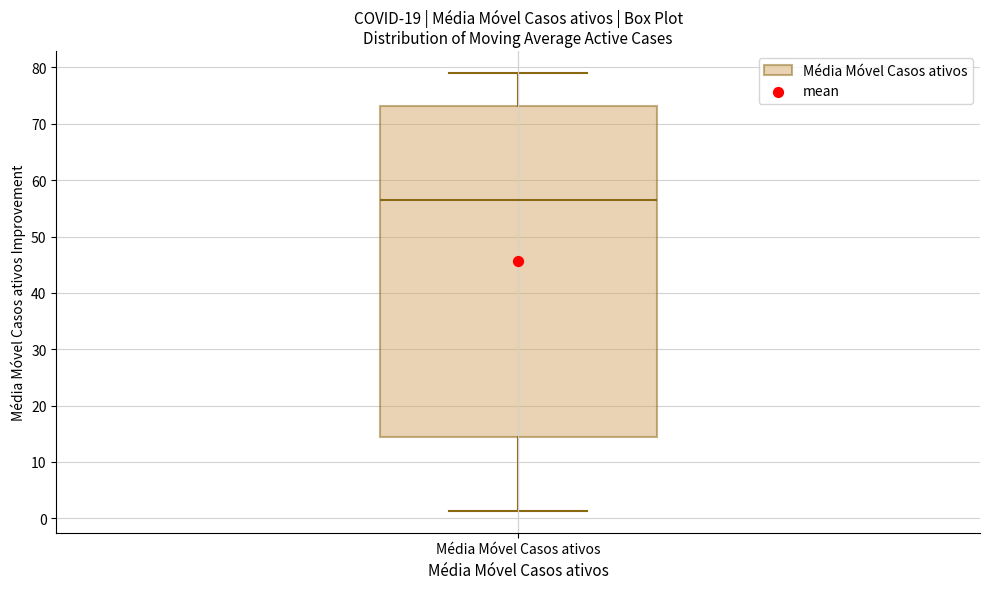

Read this box plot against the y-axis: the position of the median line, the range covered by the box, and the ends of both whiskers. The values are not printed on the chart, so give them approximately, as read against the axis.

median 57, box 14 to 73, whiskers 1 to 79